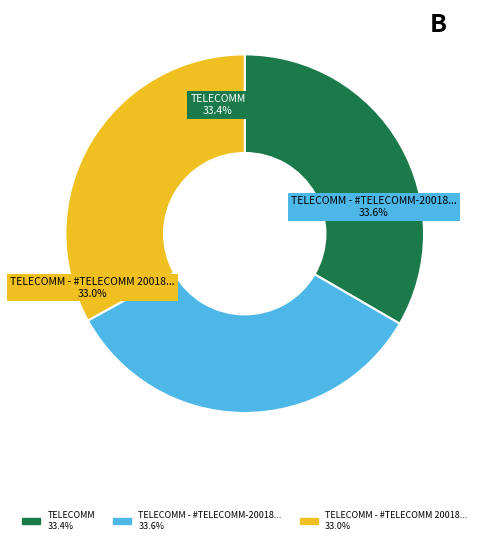

What is the smallest slice in the pie chart?

TELECOMM - #TELECOMM 20018 - SANTIAGO CH